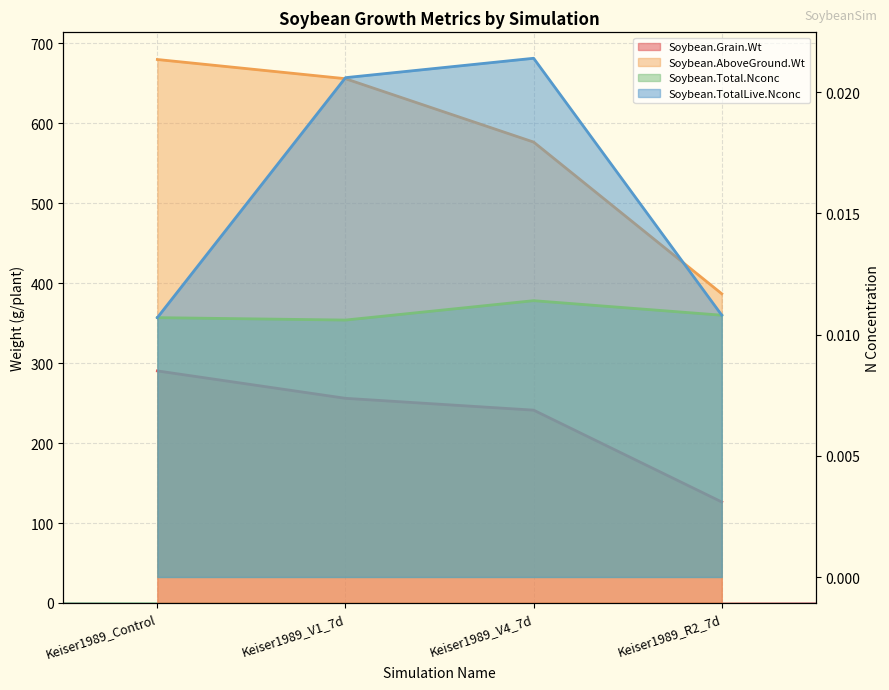

Reading right to left, list all the values displayed in this chart.

Soybean.Grain.Wt: 126.3	241.2	256.0	290.3
Soybean.AboveGround.Wt: 386.8	576.6	655.9	679.9
Soybean.Total.Nconc: 0.0	0.0	0.0	0.0
Soybean.TotalLive.Nconc: 0.0	0.0	0.0	0.0